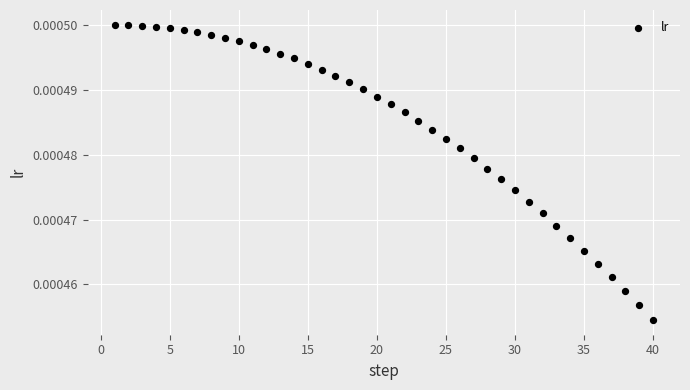

What is the range of X values (max minus min)?

39.0